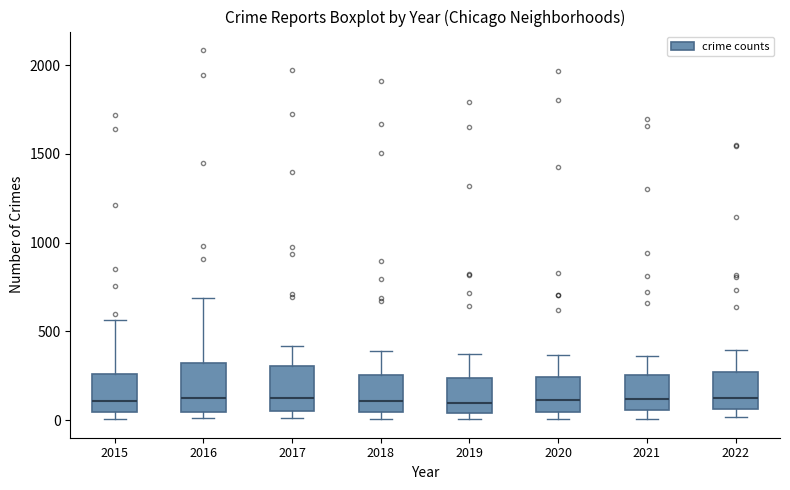

Reading left to right, read every box against the y-axis: the position of its median line, the range the box covers, and the ends of its whiskers. The values are not printed on the chart, so give them approximately, as read against the axis.

2015: median 100, box 50 to 250, whiskers 0 to 550
2016: median 150, box 50 to 300, whiskers 0 to 700
2017: median 100, box 50 to 300, whiskers 0 to 400
2018: median 100, box 50 to 250, whiskers 0 to 400
2019: median 100, box 50 to 250, whiskers 0 to 400
2020: median 100, box 50 to 250, whiskers 0 to 350
2021: median 100, box 50 to 250, whiskers 0 to 350
2022: median 150, box 50 to 250, whiskers 0 to 400